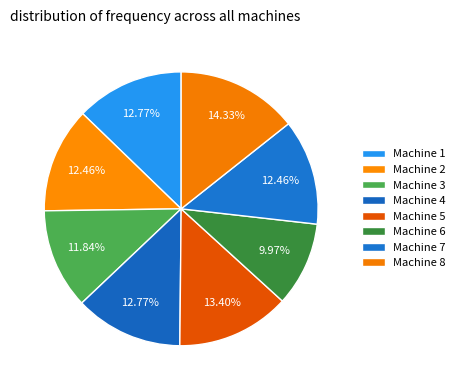

How many segments does this pie chart have?

8